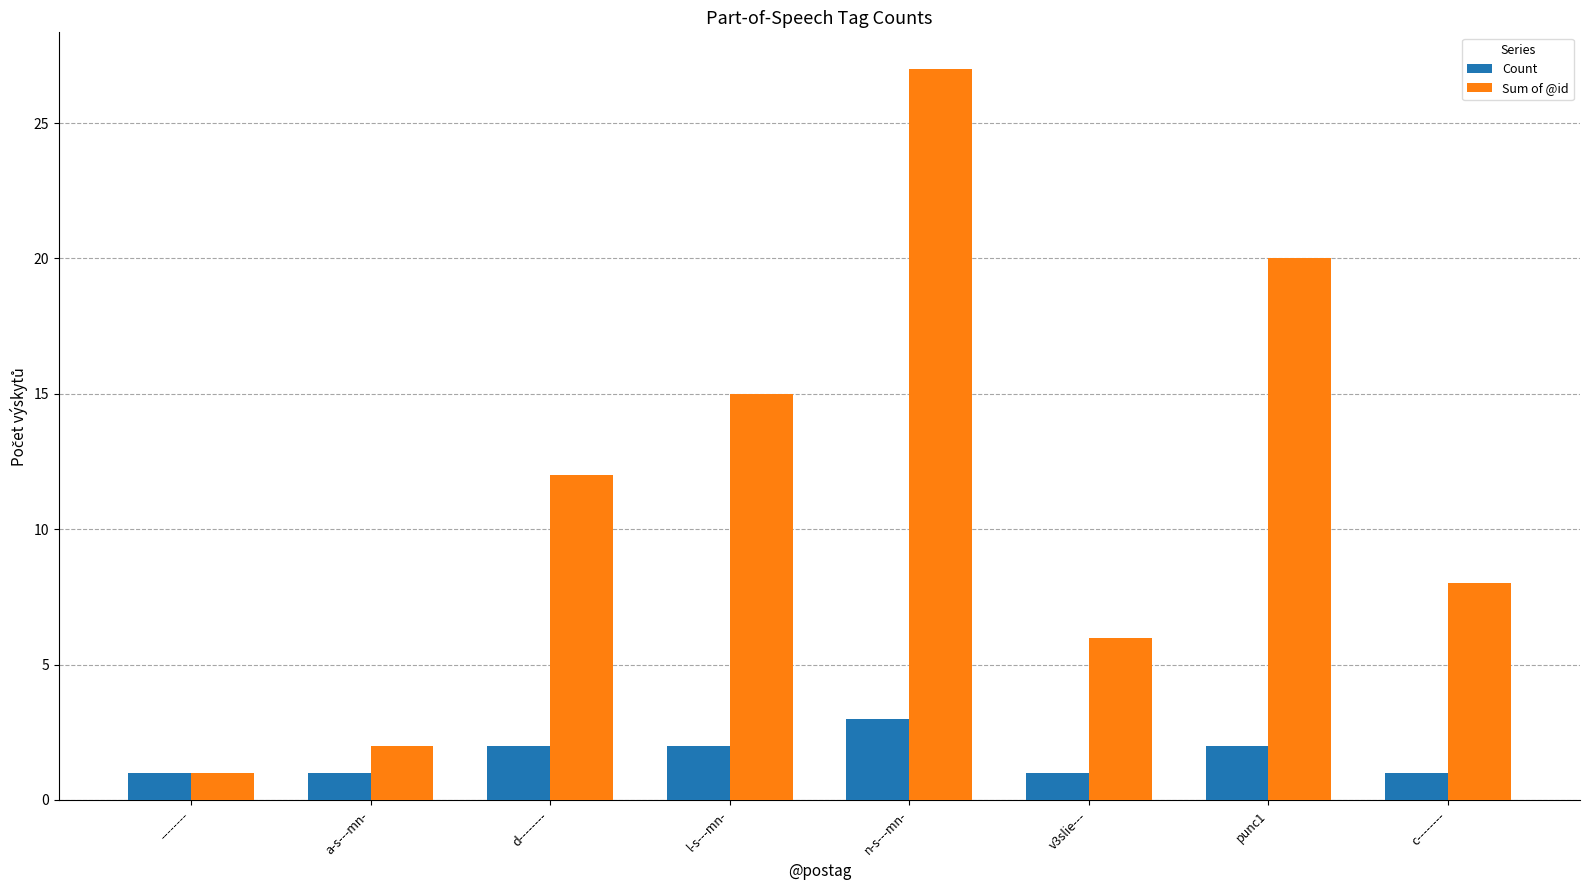

At how many categories does at least one series exceed 24?

1